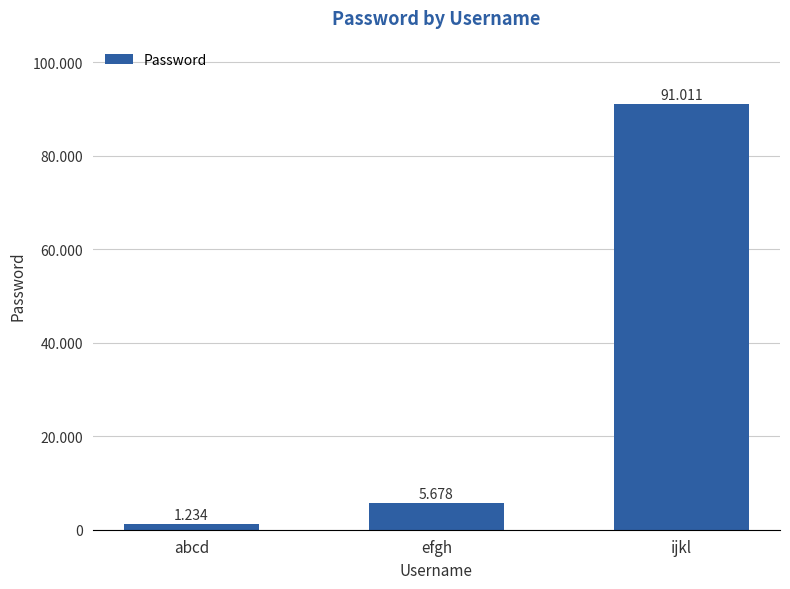

Does the chart contain any negative values?

No